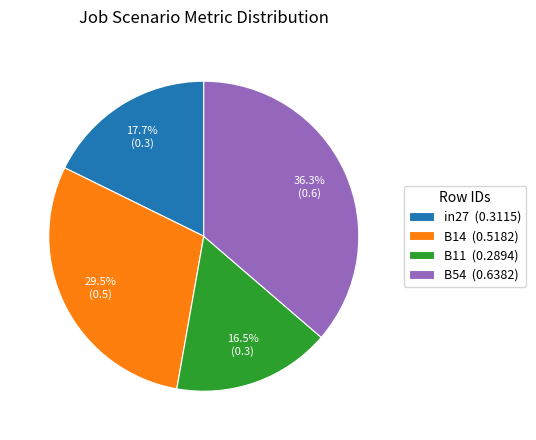

Between in27 (0.3115) and B11 (0.2894), which is larger?

in27 (0.3115)